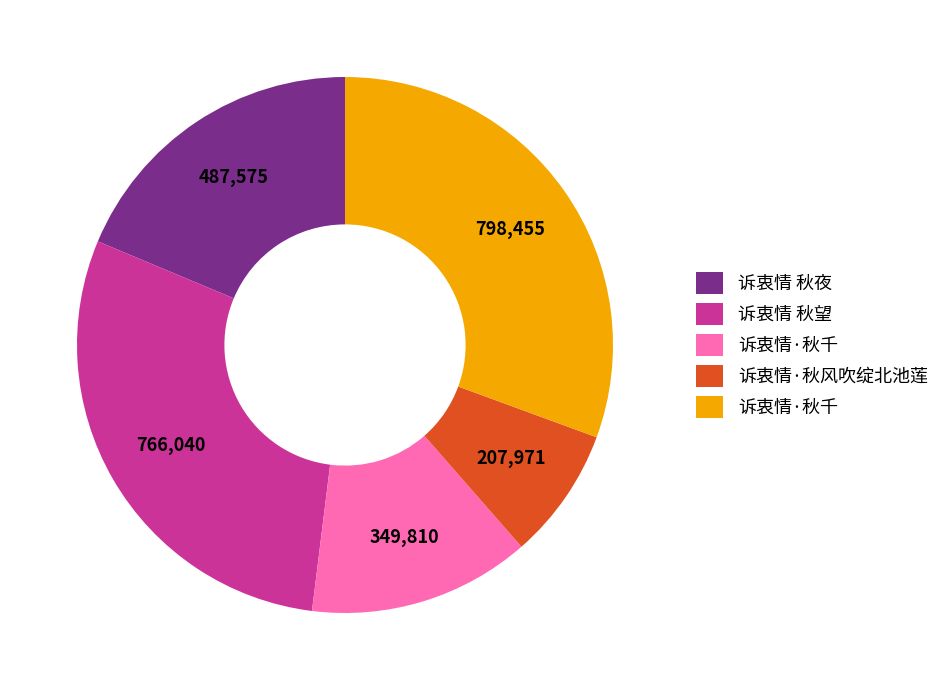

Does any single category account for the majority?

No